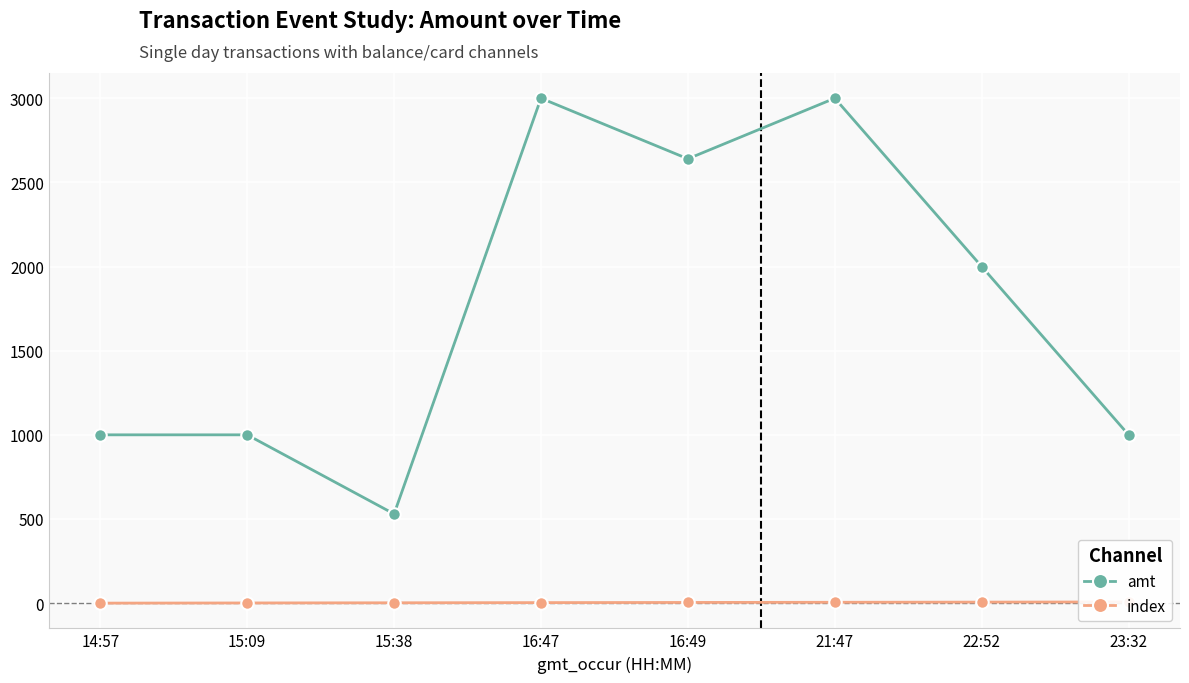

Count the number of data series in this chart.

2